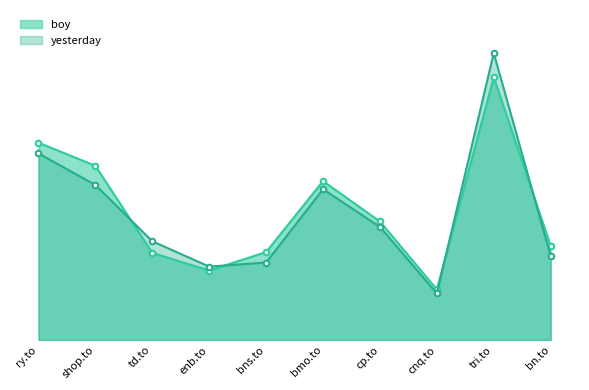

The yesterday series shows 40.9 at cnq.to. True or false?

True